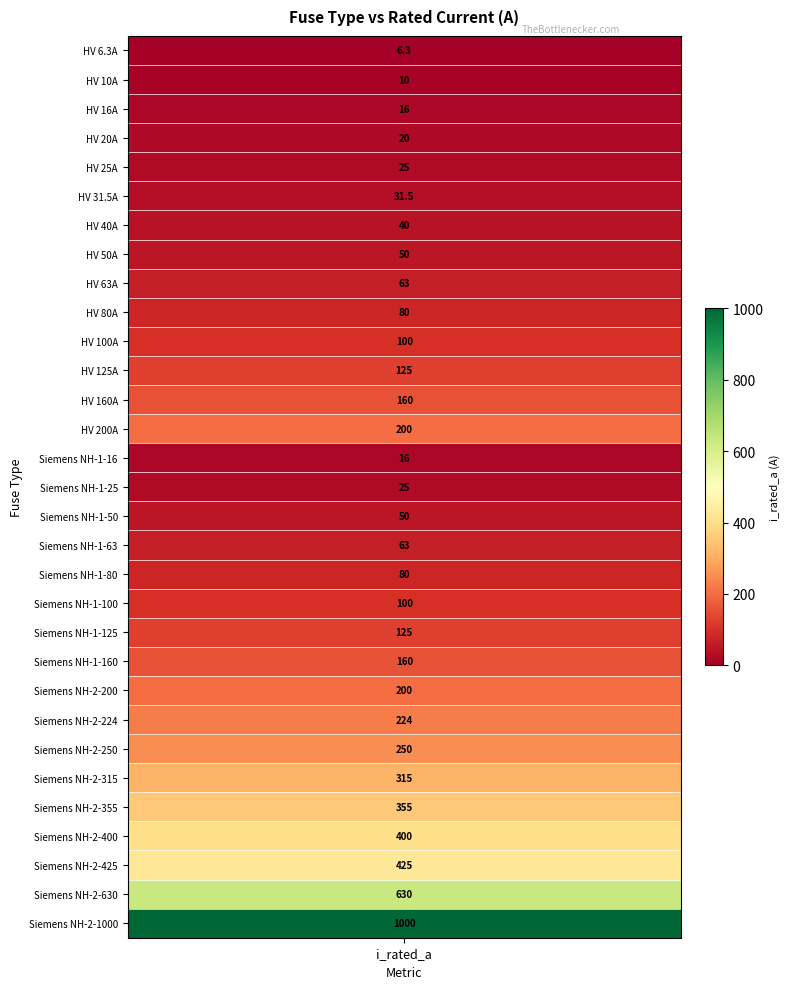

Rank the categories by value from highest to lowest.

30, 29, 28, 27, 26, 25, 24, 23, 13, 22, 12, 21, 11, 20, 10, 19, 9, 18, 8, 17, 7, 16, 6, 5, 4, 15, 3, 2, 14, 1, i_rated